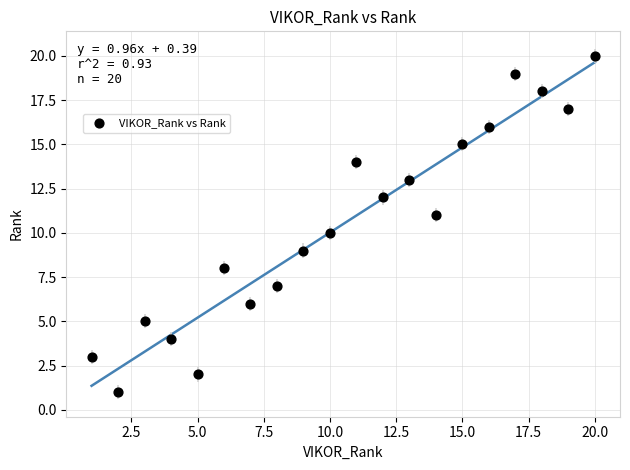

What is the range of Y values (max minus min)?

19